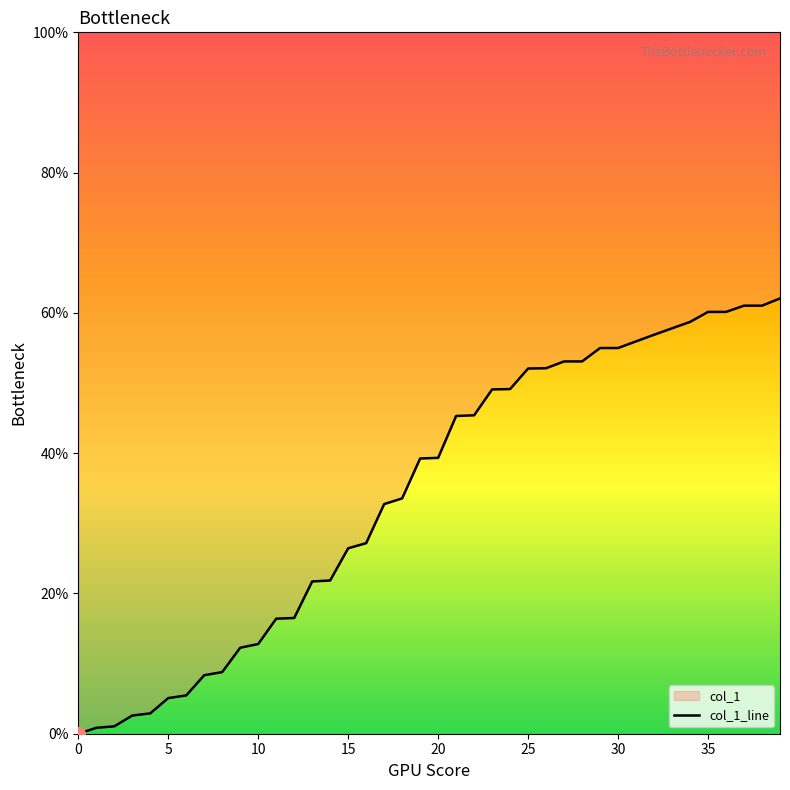

Is it true that the value at 14 is 21.9?

True